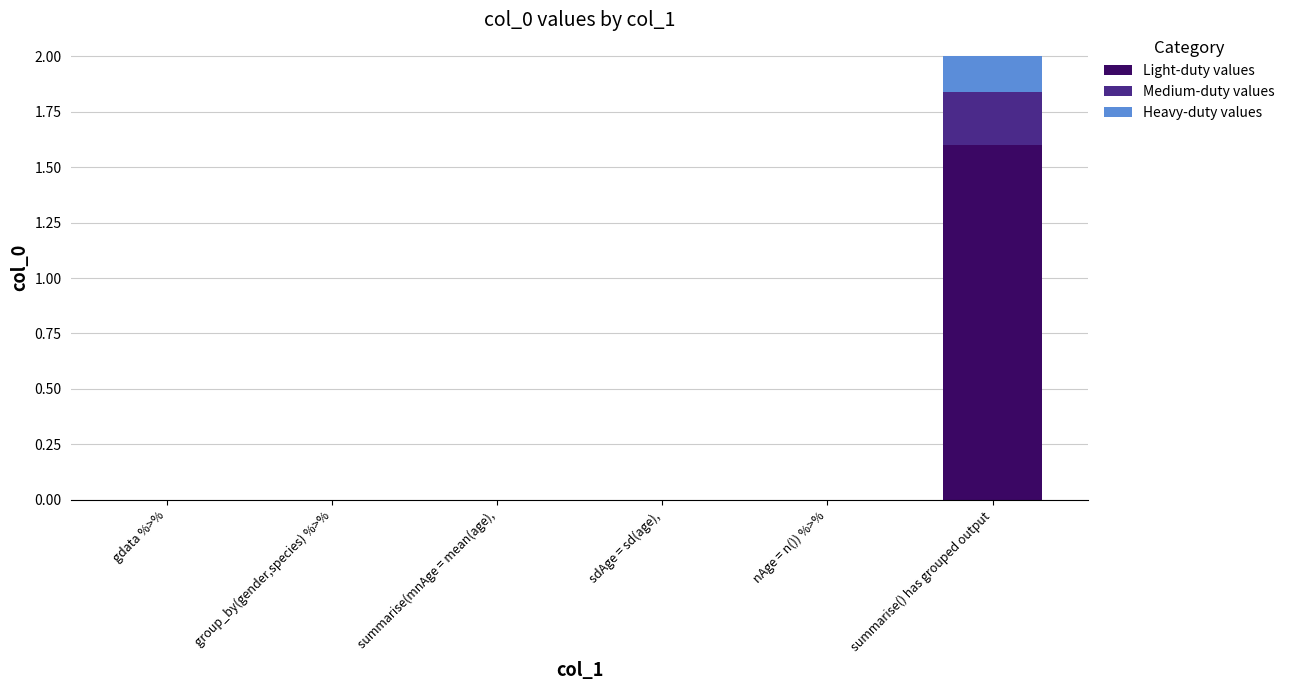

Does the chart contain stacked bars?

Yes